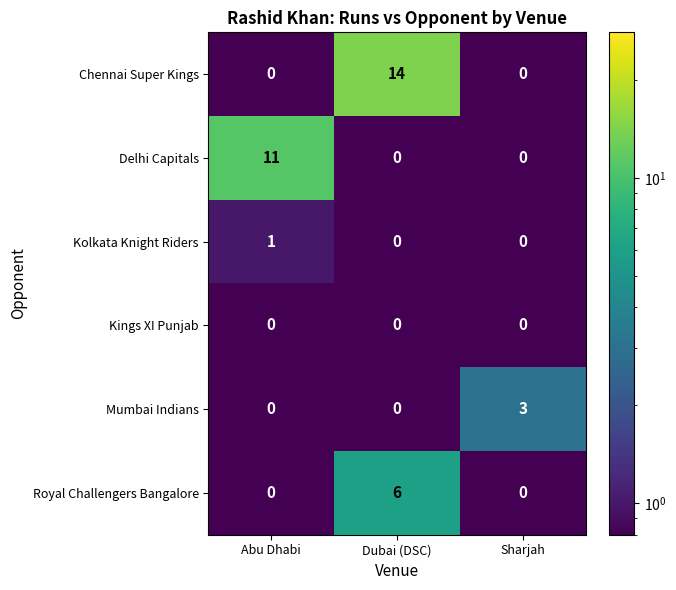

What is the total value across all series at Sharjah?

3